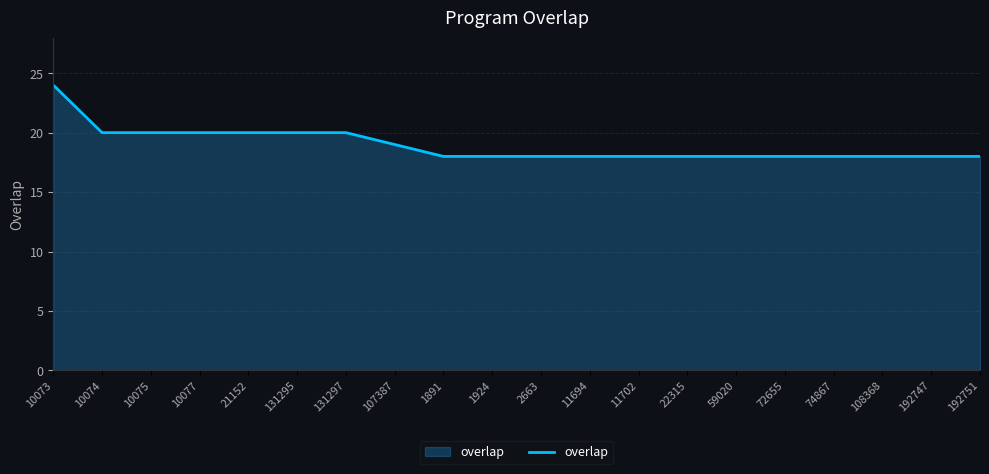

What position from the right is 1924?

11